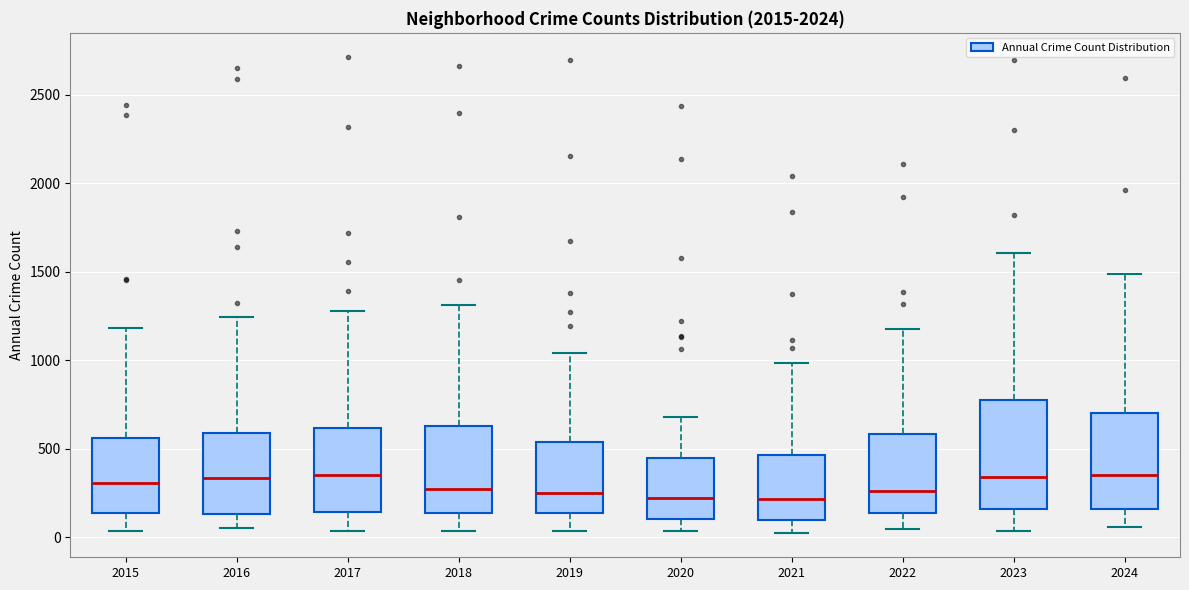

Reading left to right, read every box against the y-axis: the position of its median line, the range the box covers, and the ends of its whiskers. The values are not printed on the chart, so give them approximately, as read against the axis.

2015: median 300, box 150 to 550, whiskers 50 to 1200
2016: median 350, box 150 to 600, whiskers 50 to 1250
2017: median 350, box 150 to 600, whiskers 50 to 1300
2018: median 250, box 150 to 650, whiskers 50 to 1300
2019: median 250, box 150 to 550, whiskers 50 to 1050
2020: median 200, box 100 to 450, whiskers 50 to 700
2021: median 200, box 100 to 450, whiskers 0 to 1000
2022: median 250, box 150 to 600, whiskers 50 to 1200
2023: median 350, box 150 to 800, whiskers 50 to 1600
2024: median 350, box 150 to 700, whiskers 50 to 1500